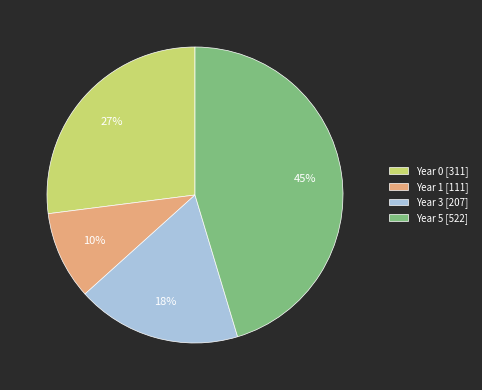

True or false: Year 5 [522] accounts for 45% of the total.

True